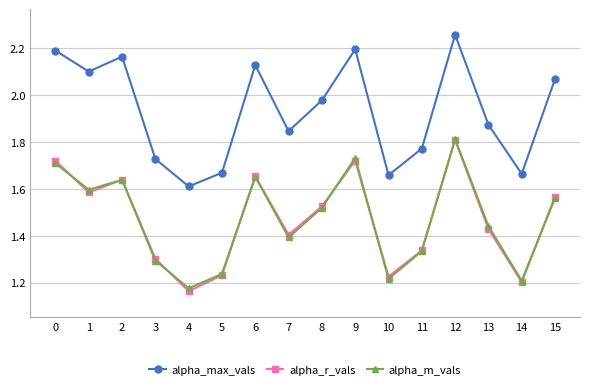

Where is the first local maximum for alpha_r_vals?

2